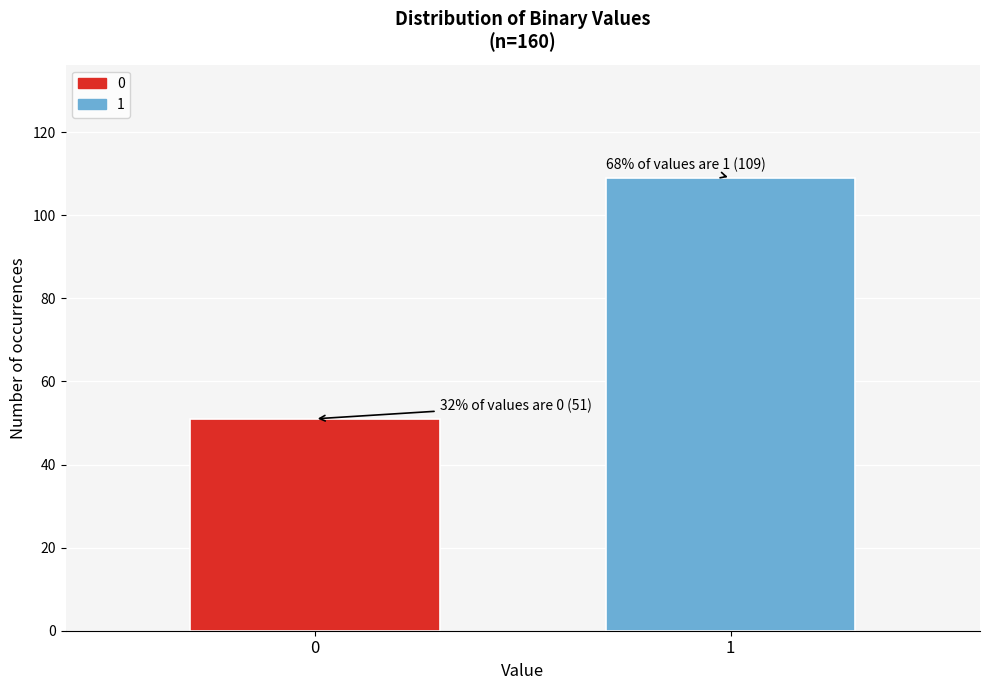

Reading left to right, transcribe all the data shown in this chart.

51	109